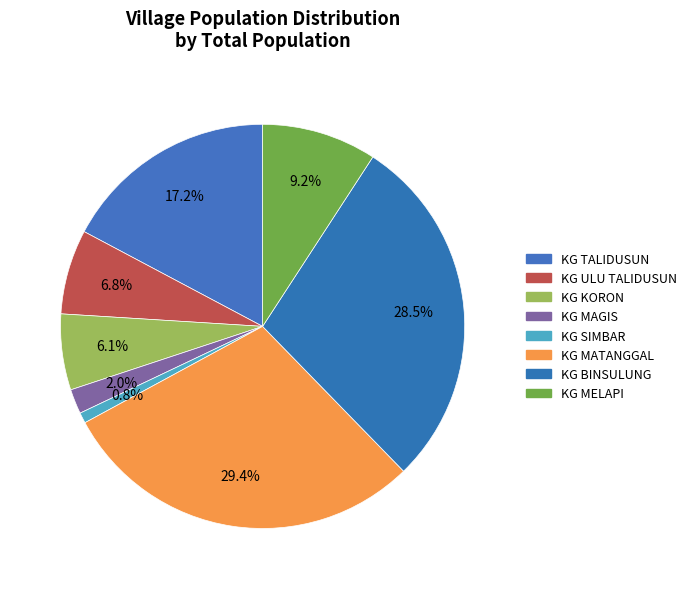

How many segments does this pie chart have?

8